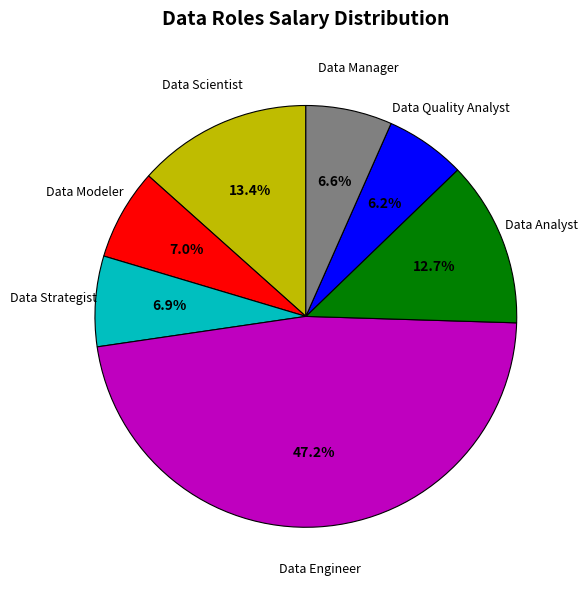

Is there any slice that represents more than half of the pie?

No